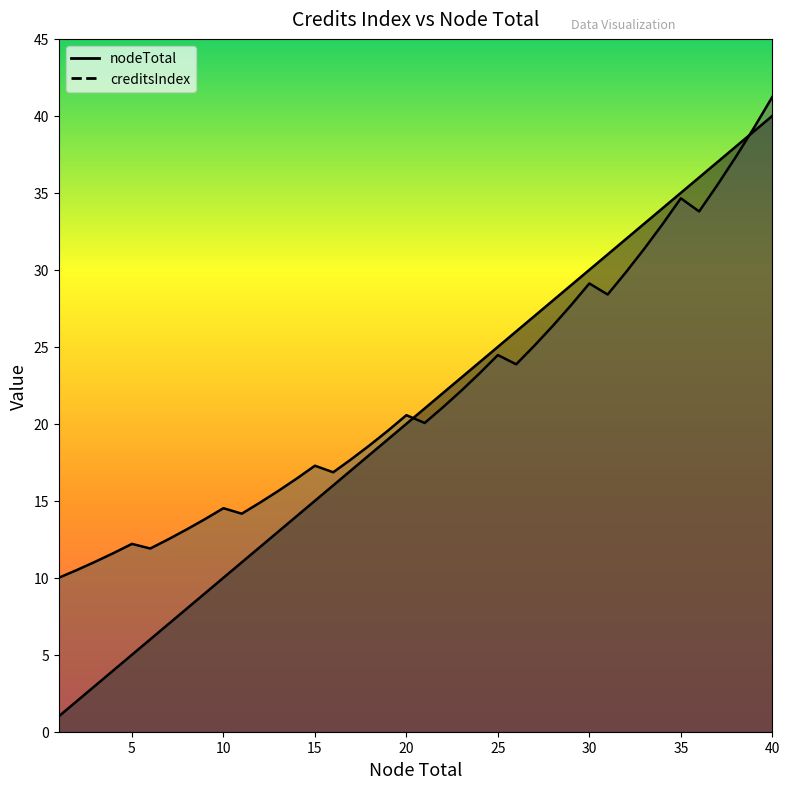

Rank the series by their maximum value, from highest to lowest.

creditsIndex, nodeTotal